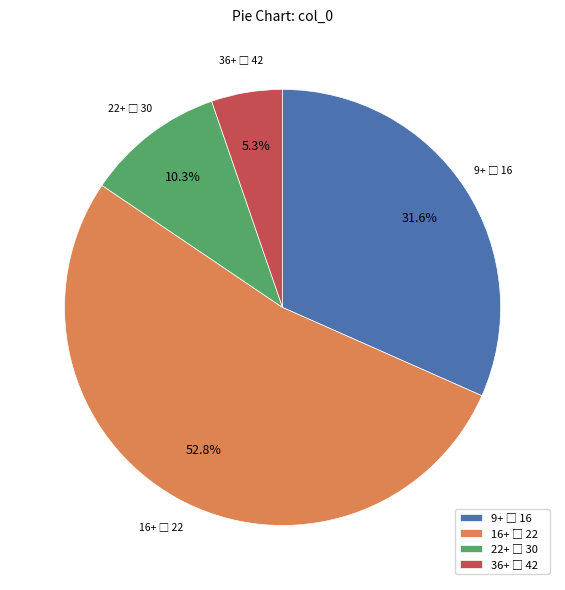

Is there any slice that represents more than half of the pie?

Yes